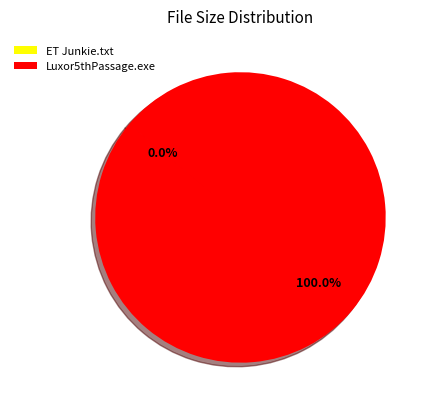

What is the largest slice in the pie chart?

Luxor5thPassage.exe